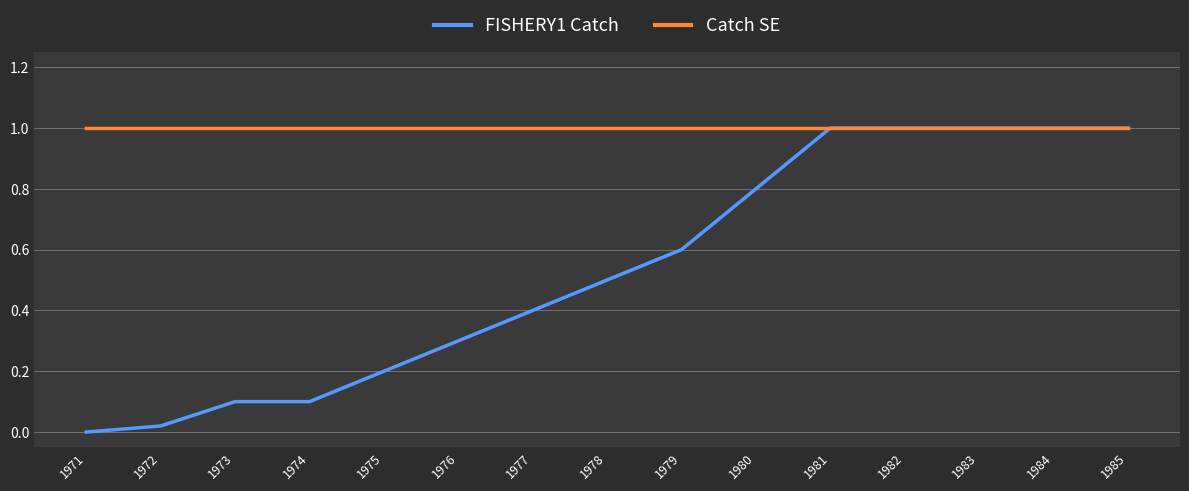

The FISHERY1 Catch series shows 0.2 at 1981. True or false?

False